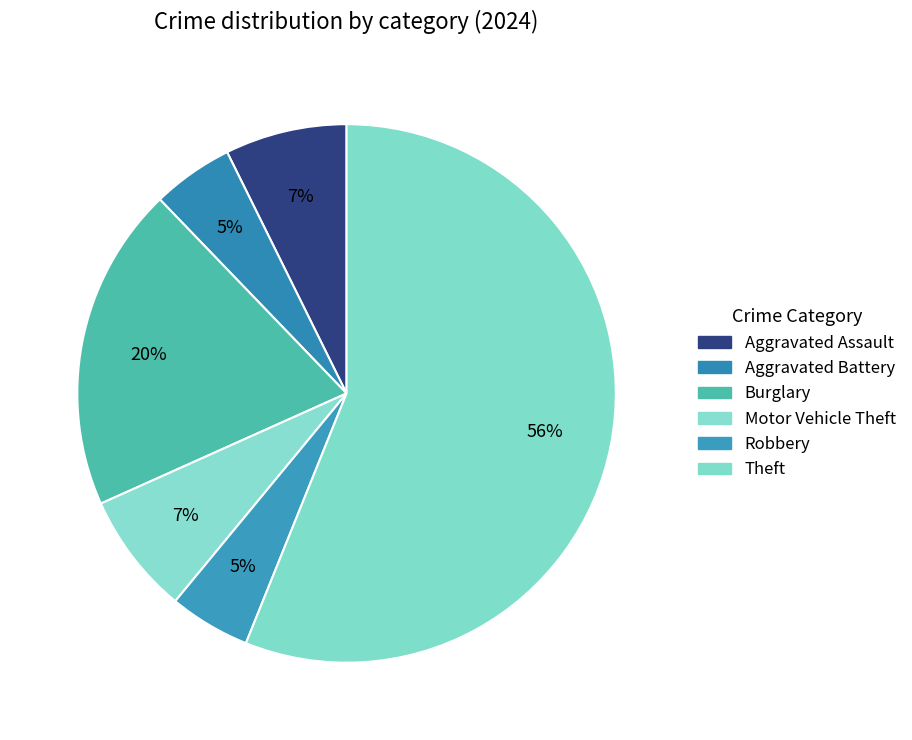

Does Theft represent more than half of the total?

Yes